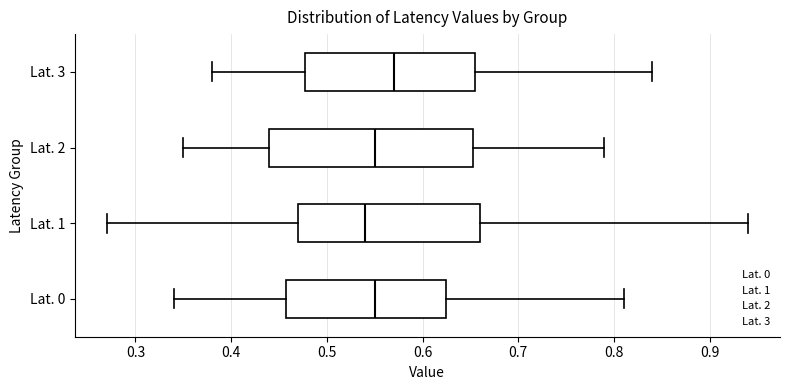

Which box is the widest, from its left edge to its right edge?

Lat. 2